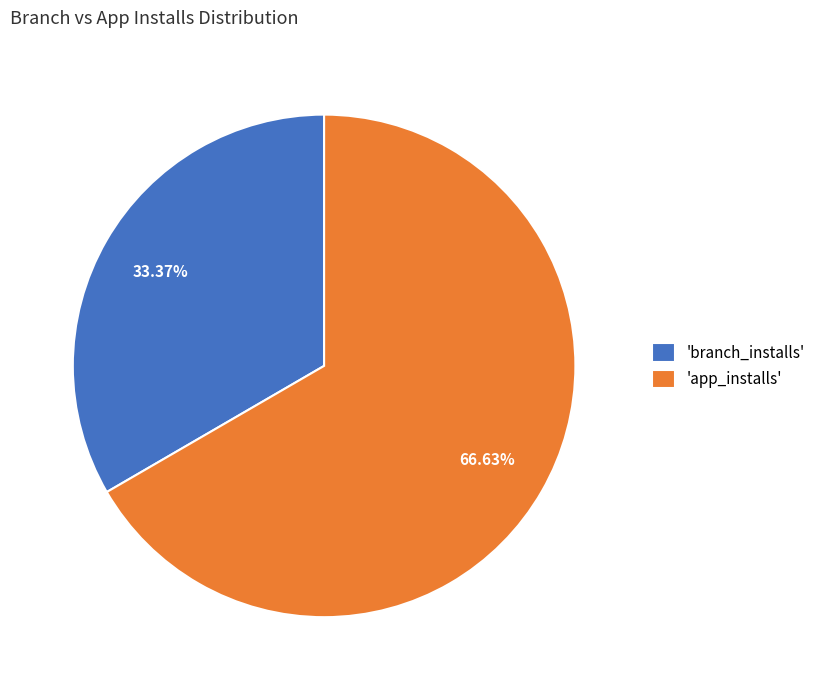

Rank the categories by value from highest to lowest.

'app_installs', 'branch_installs'